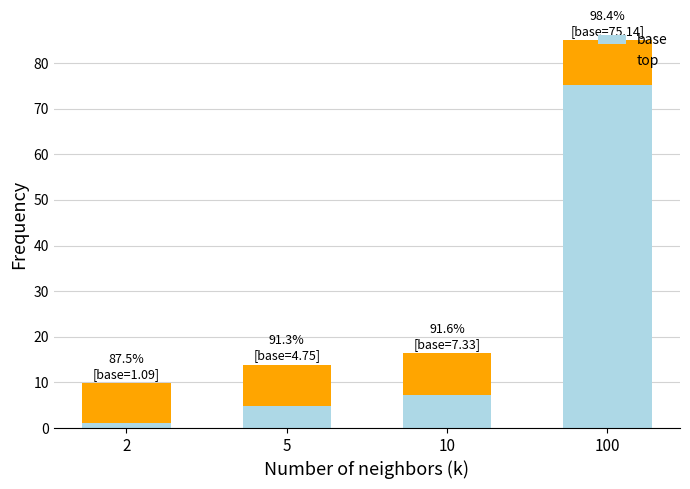

At which label is base closest to 38?

10